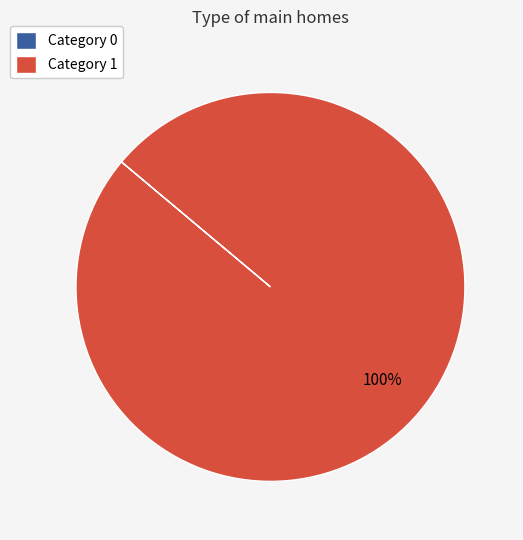

What is the majority slice?

Category 1